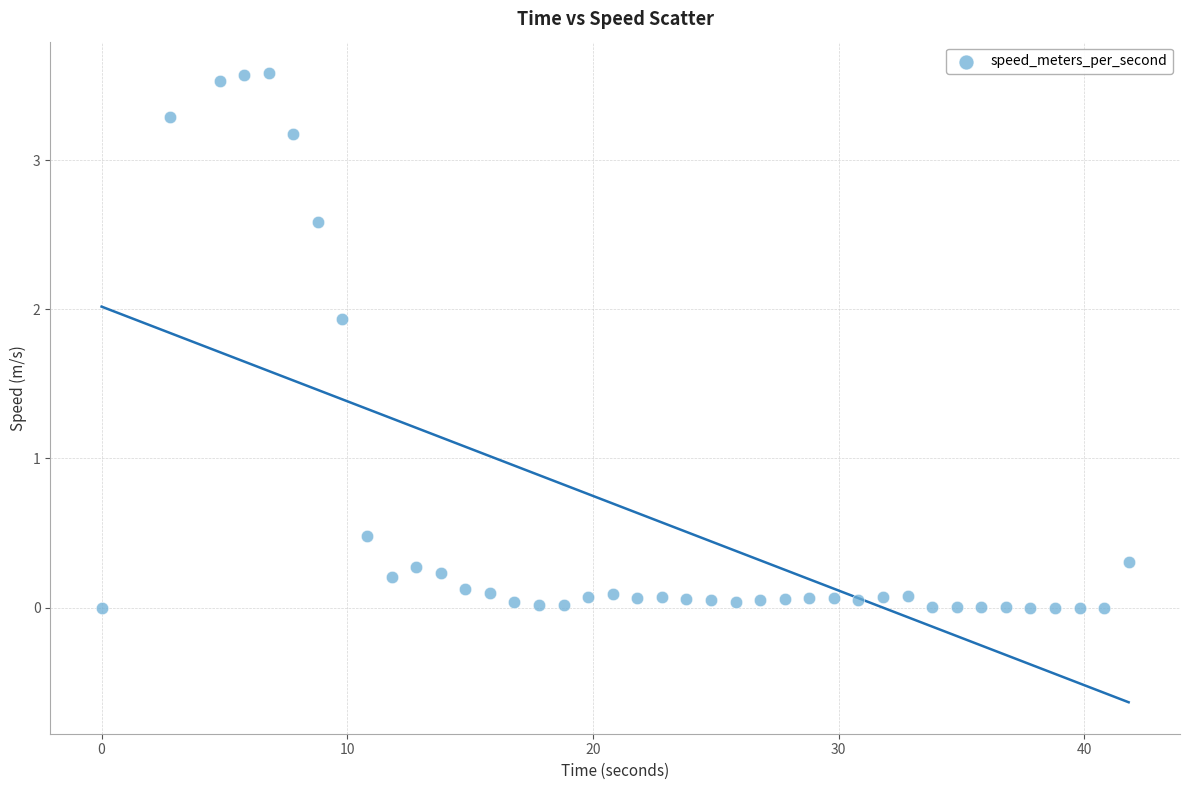

What Y value in the scatter plot is closest to 1?

0.5